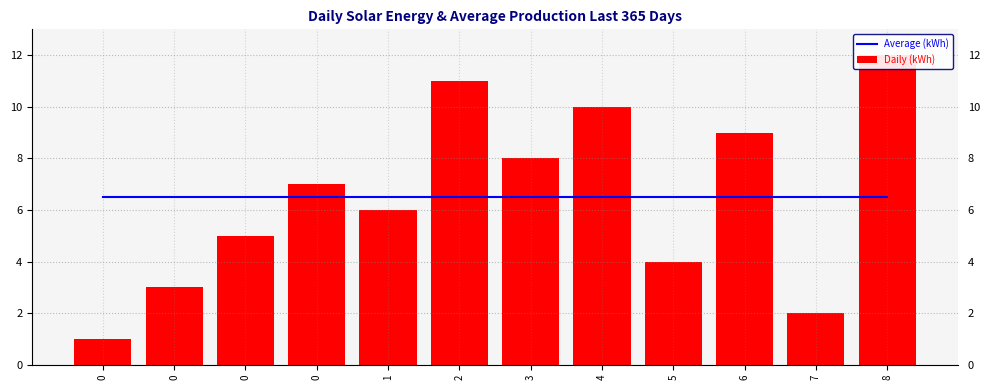

The Daily (kWh) series shows 11.0 at 2. True or false?

True